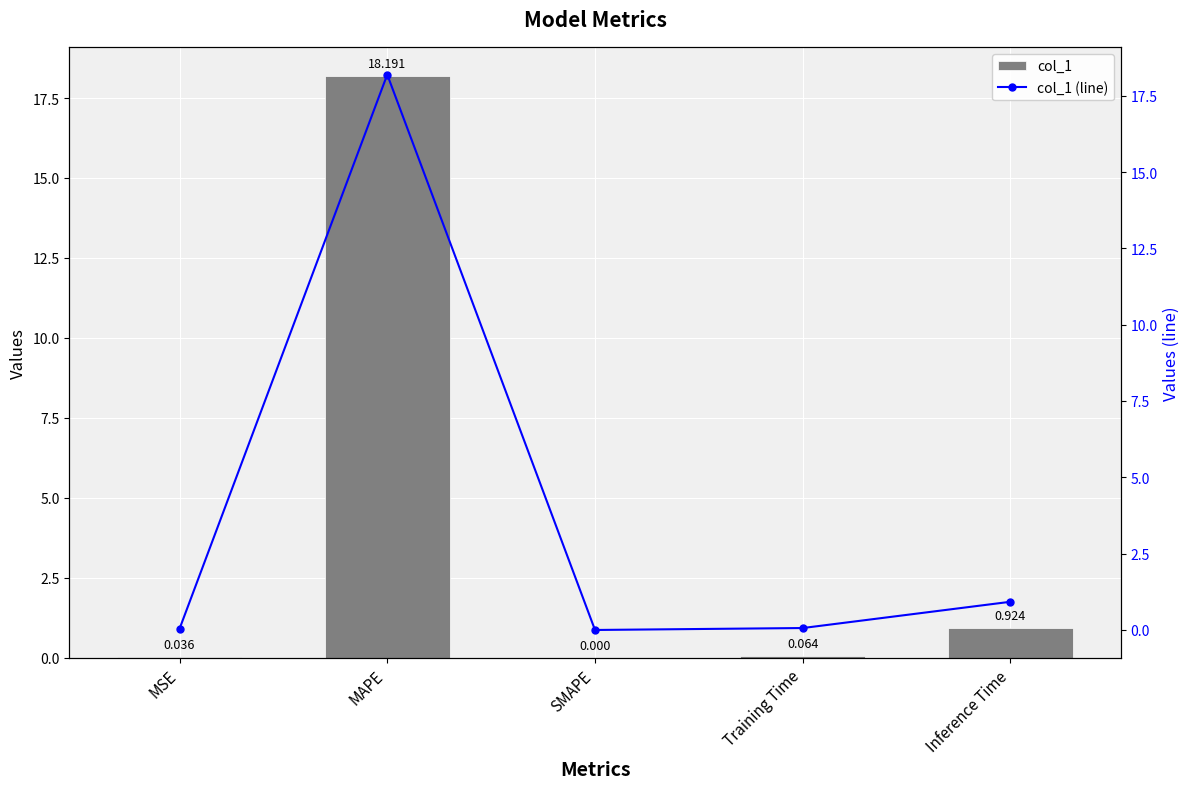

What value does the col_1 (line) series have at Training Time?

0.1